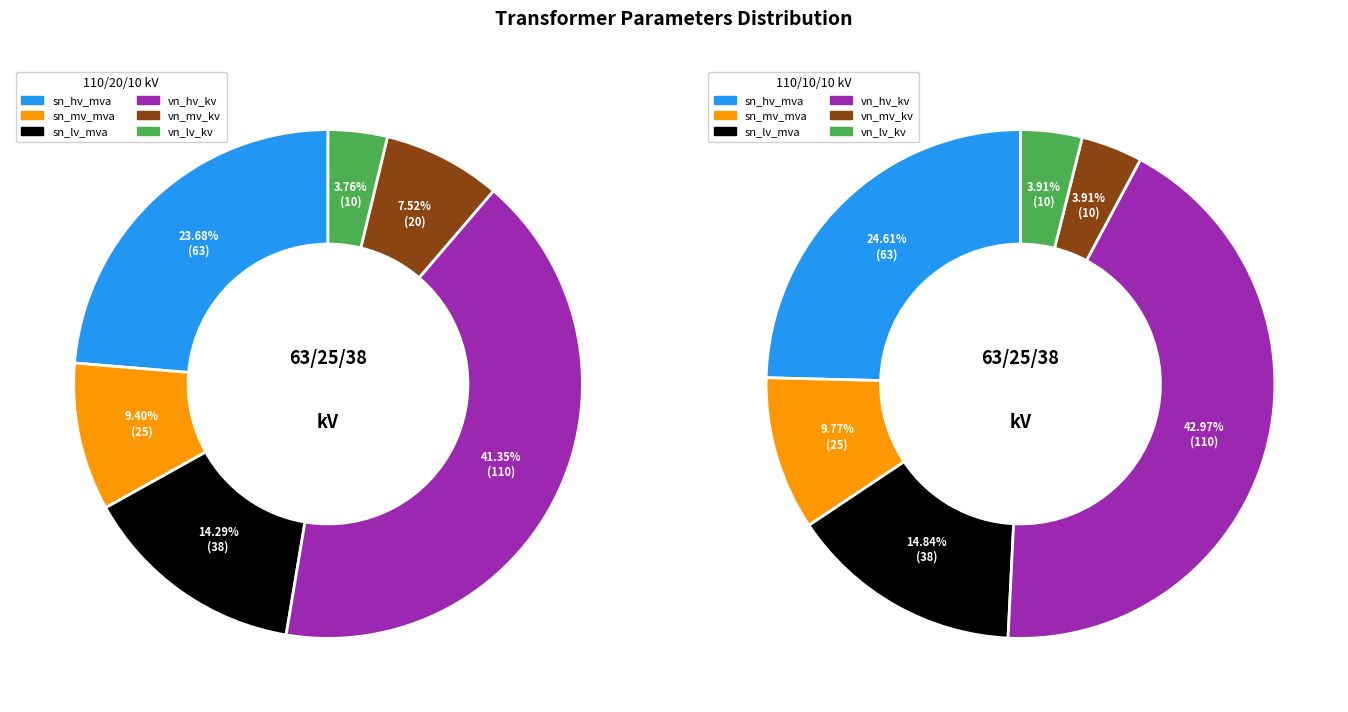

Which series changed the most between sn_hv_mva and vn_mv_kv?

63/25/38 MVA 110/10/10 kV